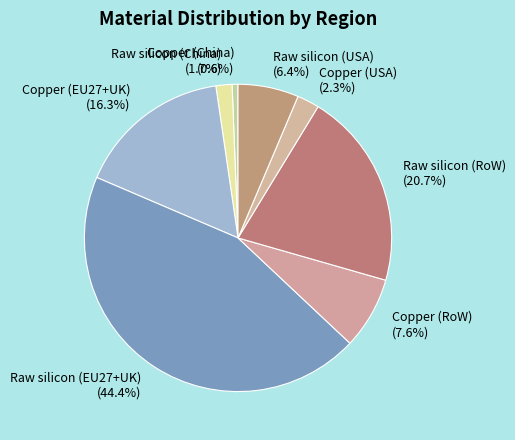

What percentage is the Raw silicon (RoW) slice, to the nearest percent?

21%